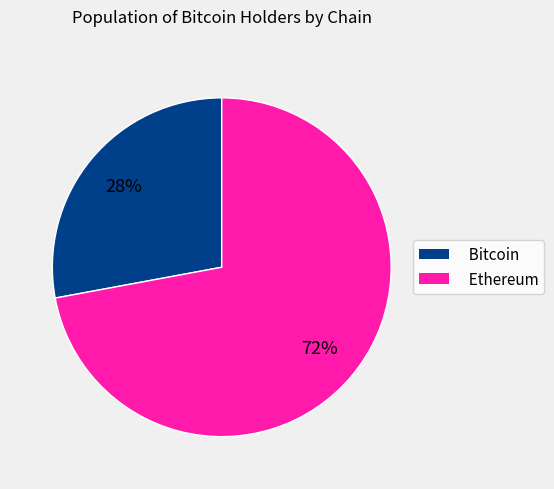

To the nearest percent, what is the difference between the Ethereum and Bitcoin slice percentages?

44%